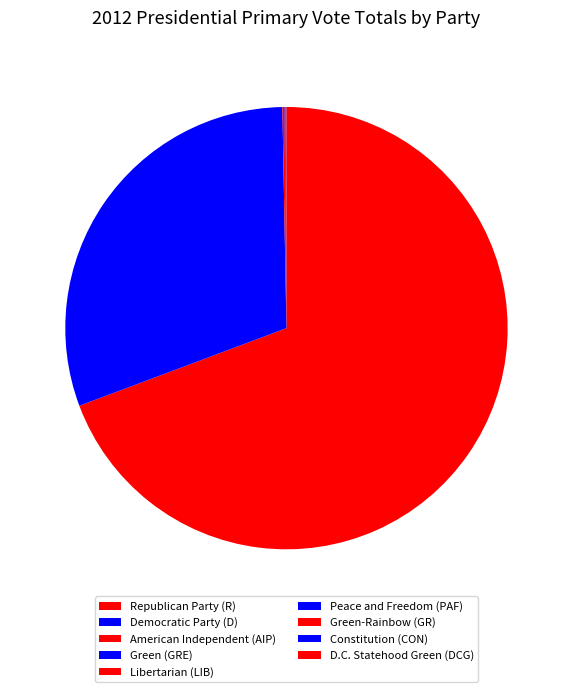

Which slice is the largest?

Republican Party (R)